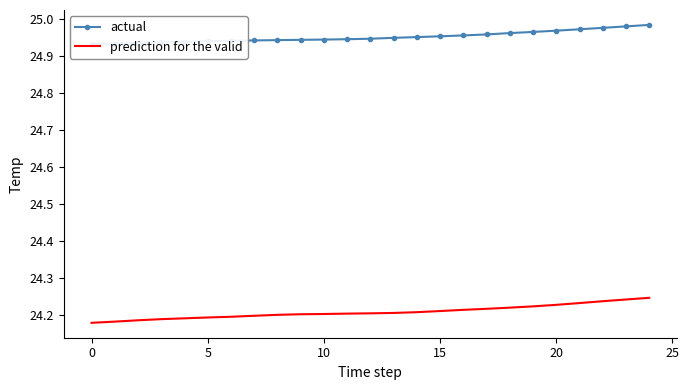

True or false: actual has more than 2 points higher than both neighbors.

False